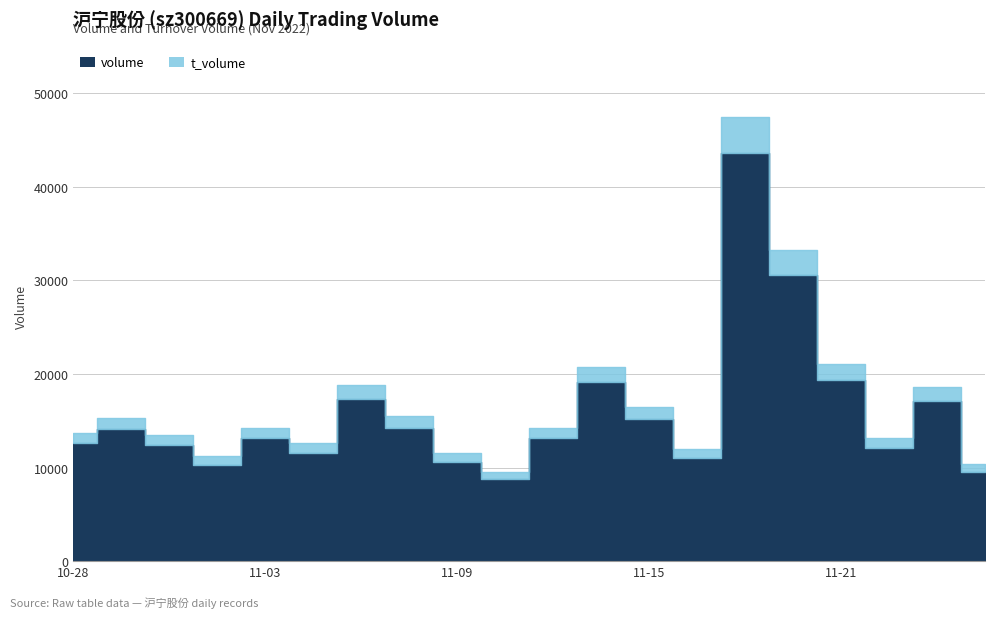

Which series has the largest total across all categories?

volume